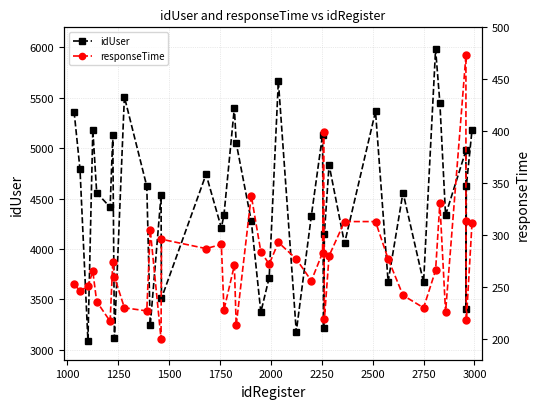

Which series has the largest total across all categories?

idUser